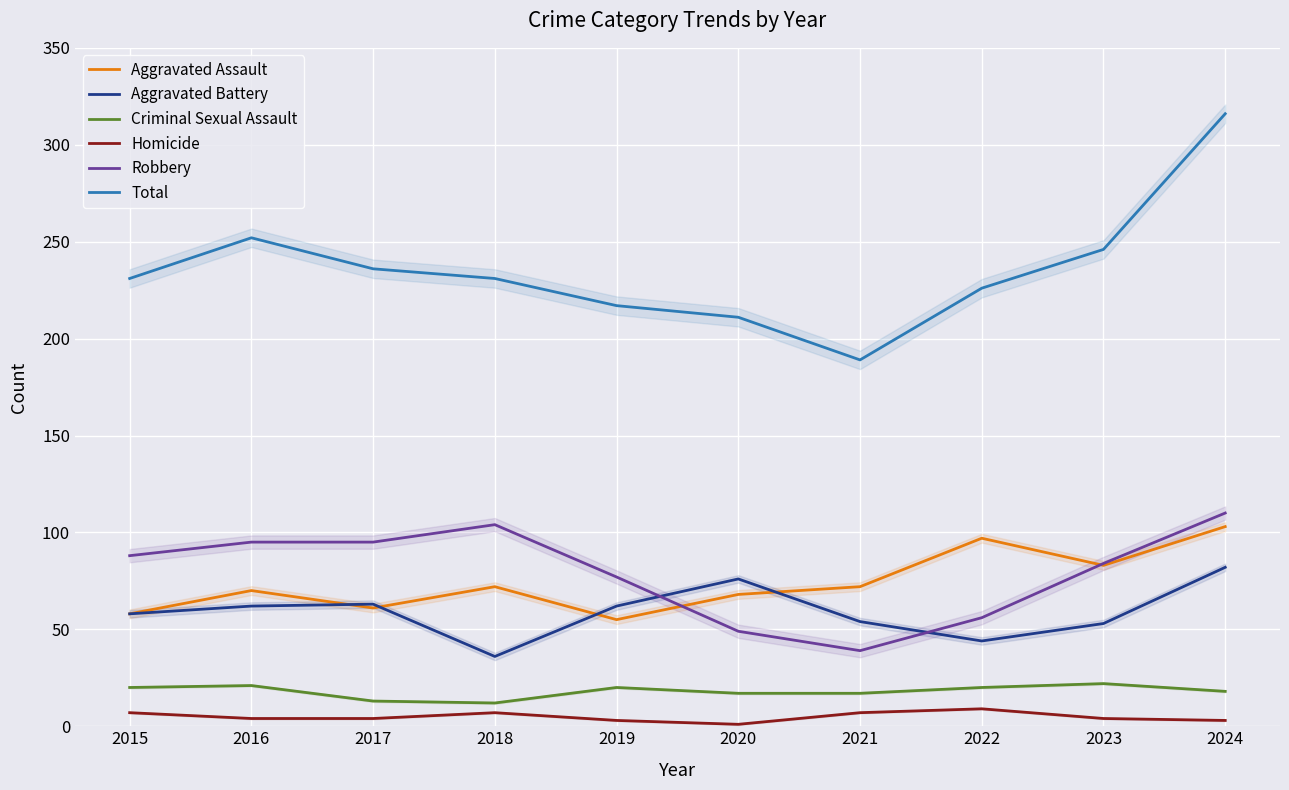

What is the sum of the Aggravated Battery values at 2016 and 2021?

116